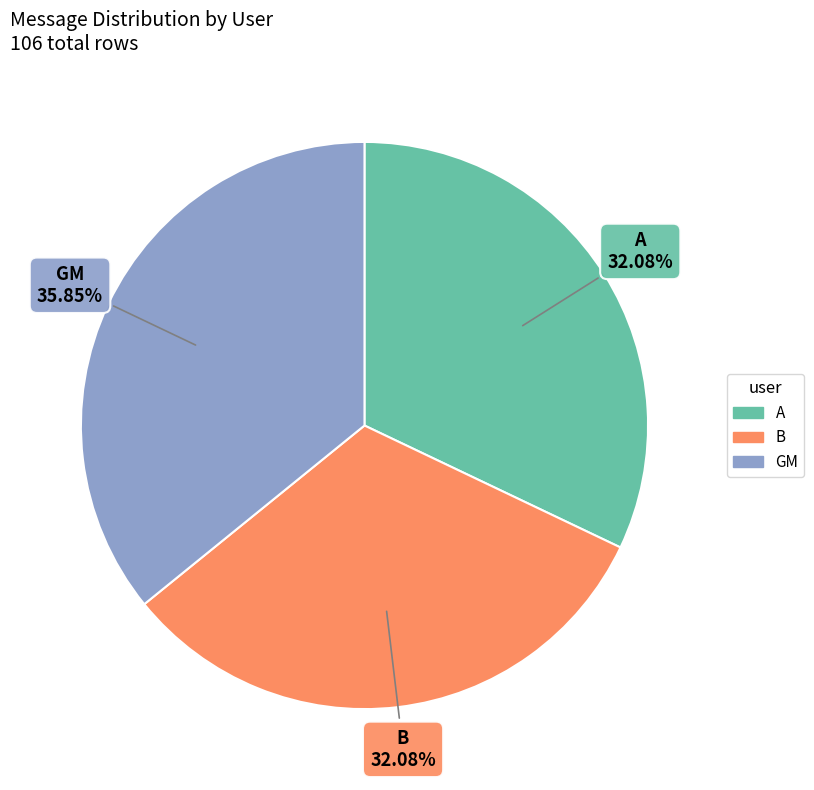

Is the sum of B and A greater than half?

Yes